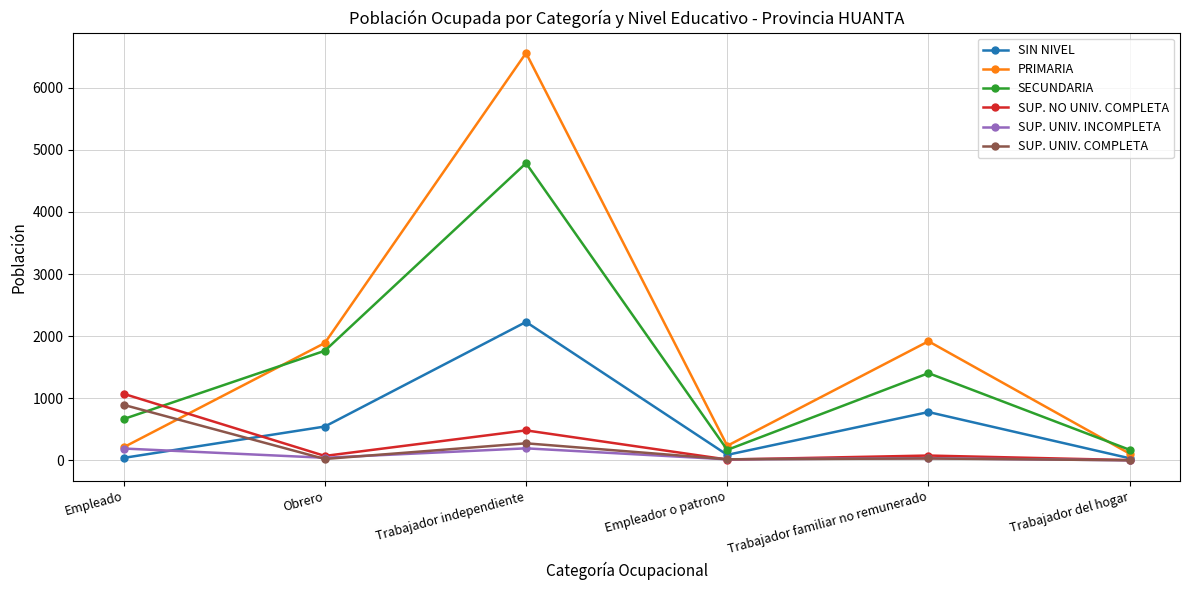

What is the difference between the SECUNDARIA values at Trabajador familiar no remunerado and Empleador o patrono?

1235